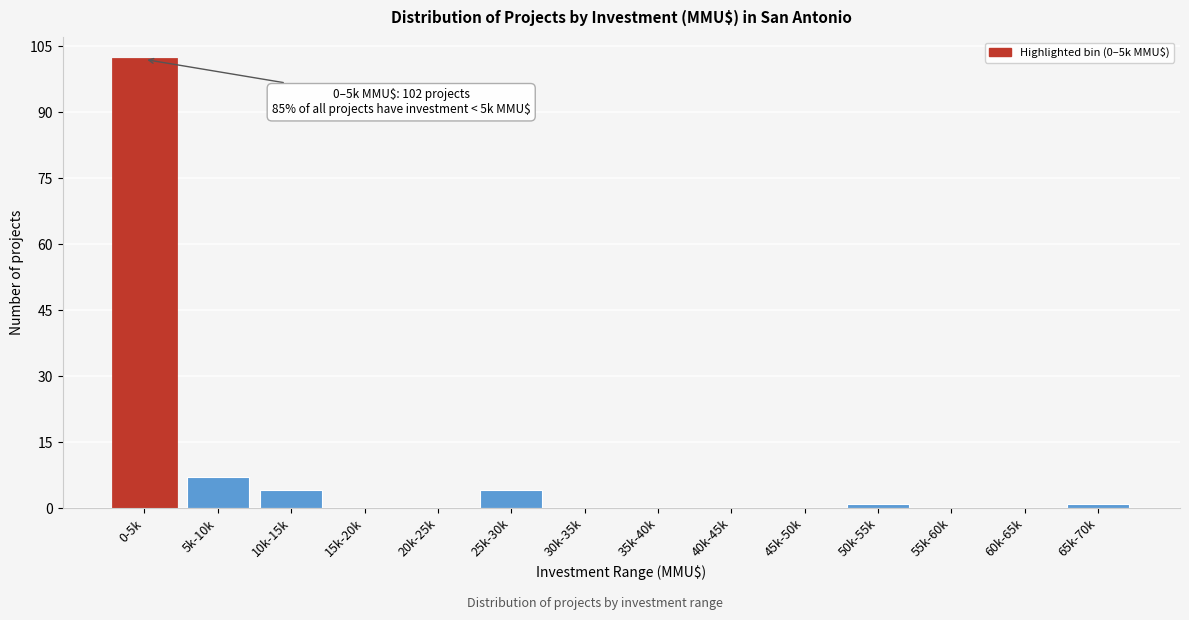

Reading left to right, transcribe all the data shown in this chart.

0-5k=102	5k-10k=7	10k-15k=4	15k-20k=0	20k-25k=0	25k-30k=4	30k-35k=0	35k-40k=0	40k-45k=0	45k-50k=0	50k-55k=1	55k-60k=0	60k-65k=0	65k-70k=1